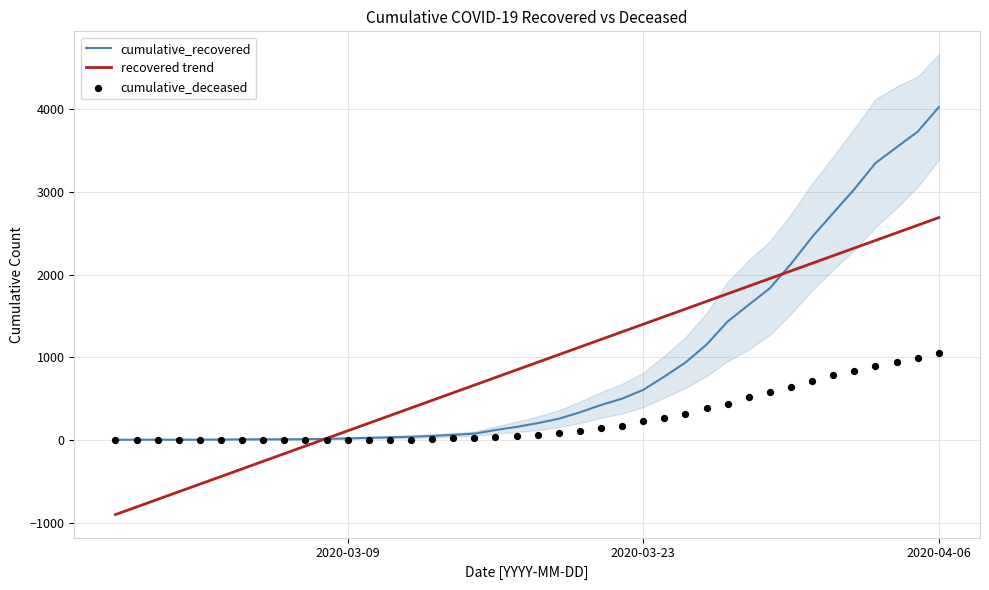

Which series has the largest total across all categories?

recovered trend